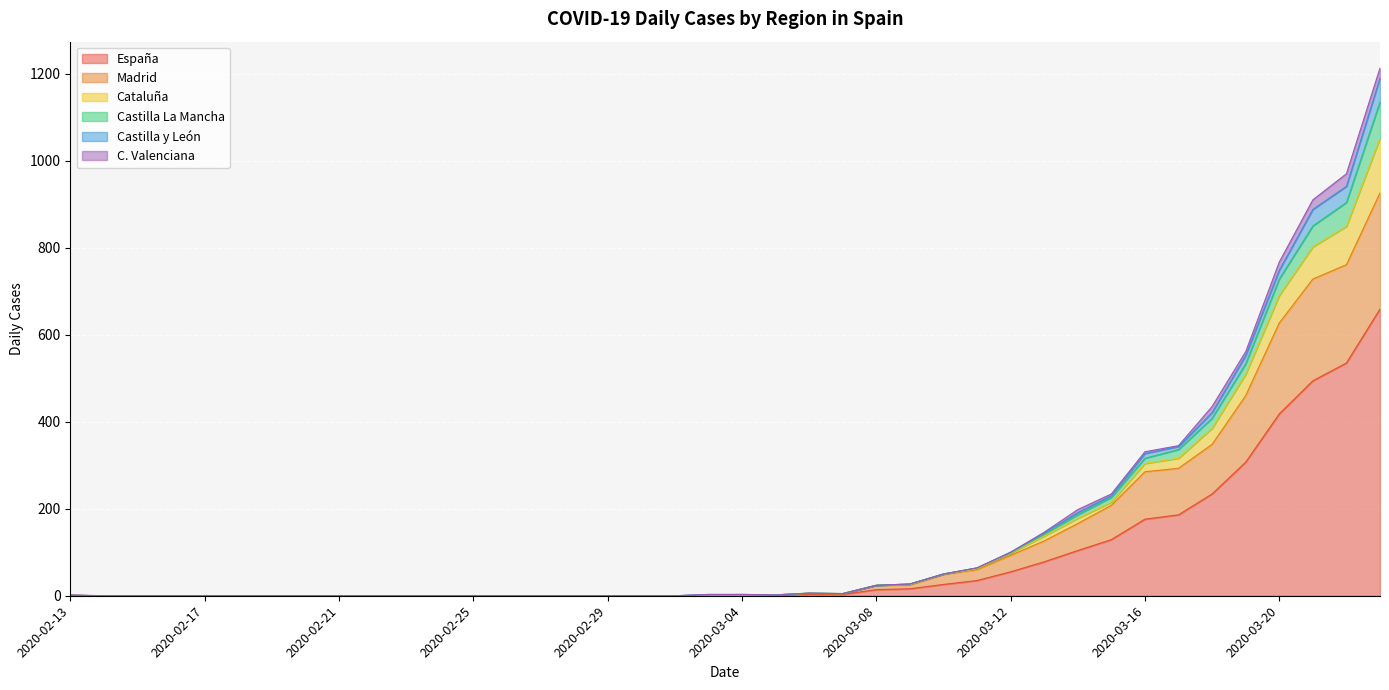

What is the maximum value for España?

659